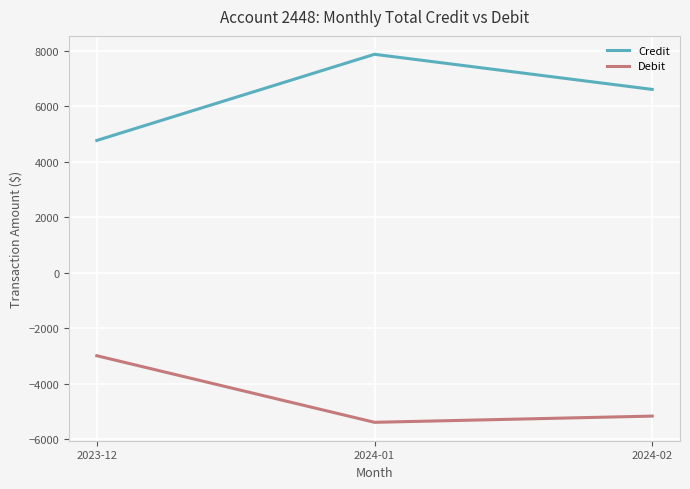

Reading left to right, extract all data points from this chart.

Credit: 2023-12=4772.4	2024-01=7876.1	2024-02=6610.7
Debit: 2023-12=-2983.0	2024-01=-5382.4	2024-02=-5158.0